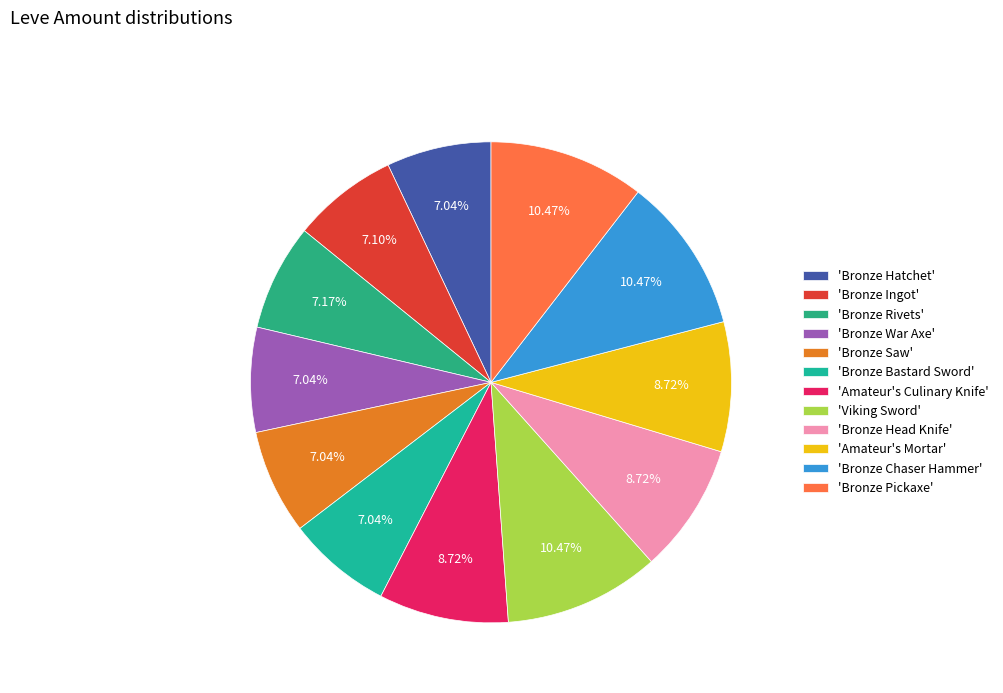

Is there any slice that represents more than half of the pie?

No